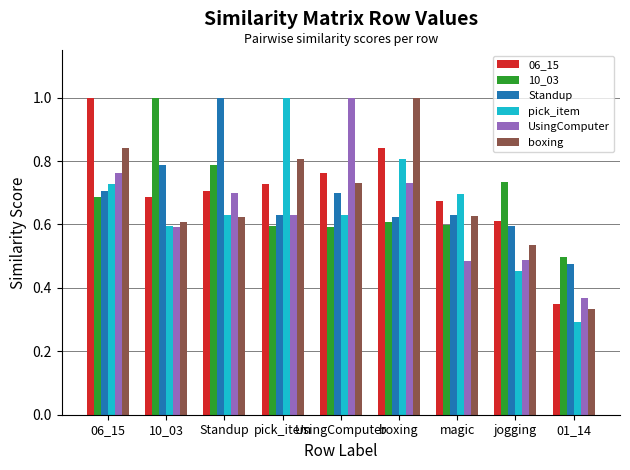

Count the boxing values in the range 0 to 1.

9